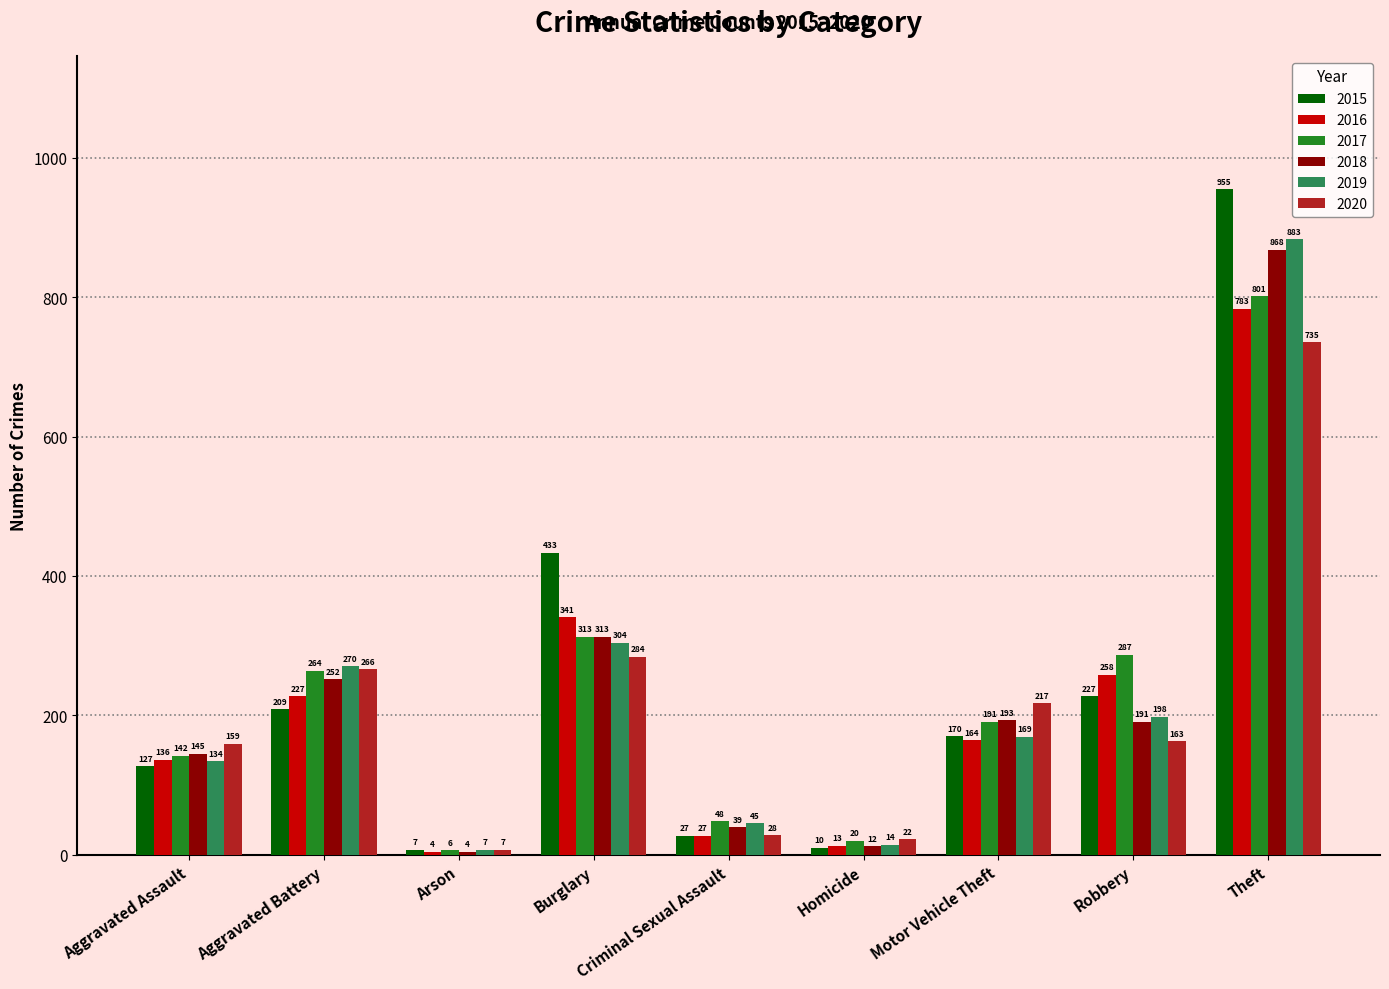

At how many categories does at least one series exceed 834?

1